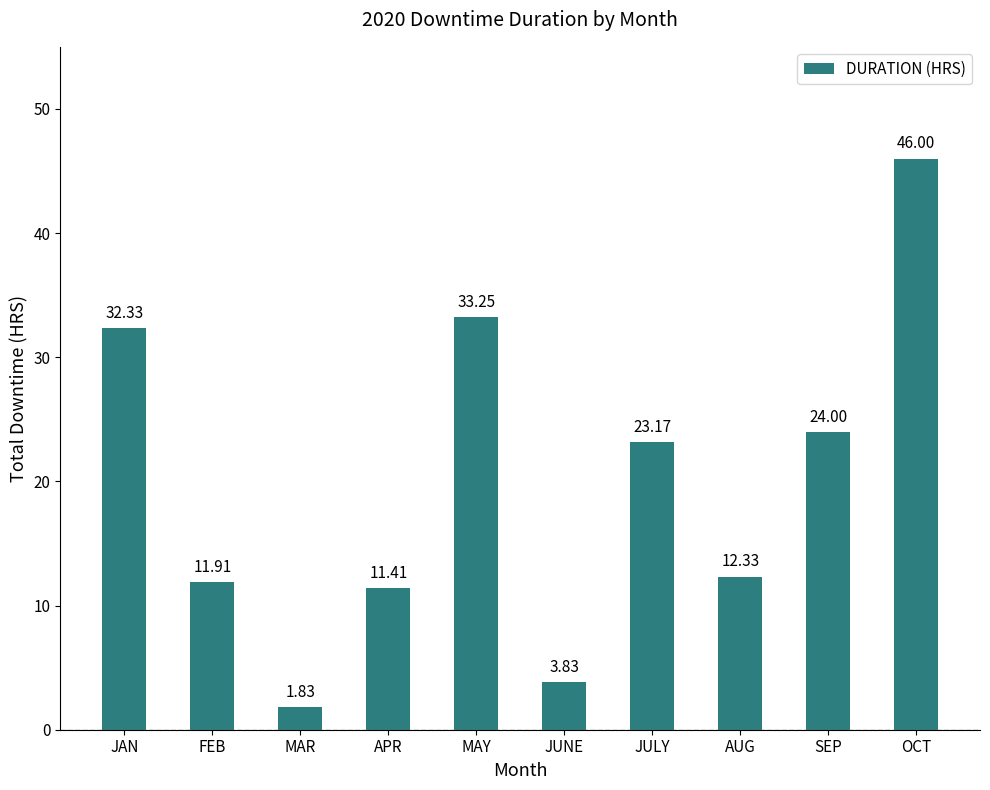

How many series are shown in this chart?

1